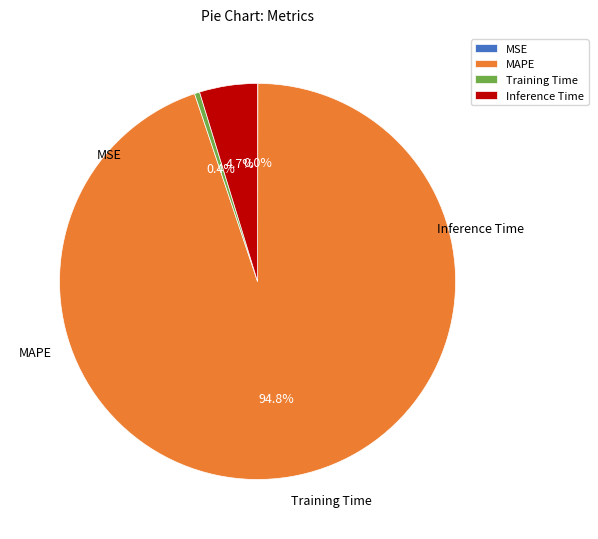

True or false: Training Time accounts for 14% of the total.

False